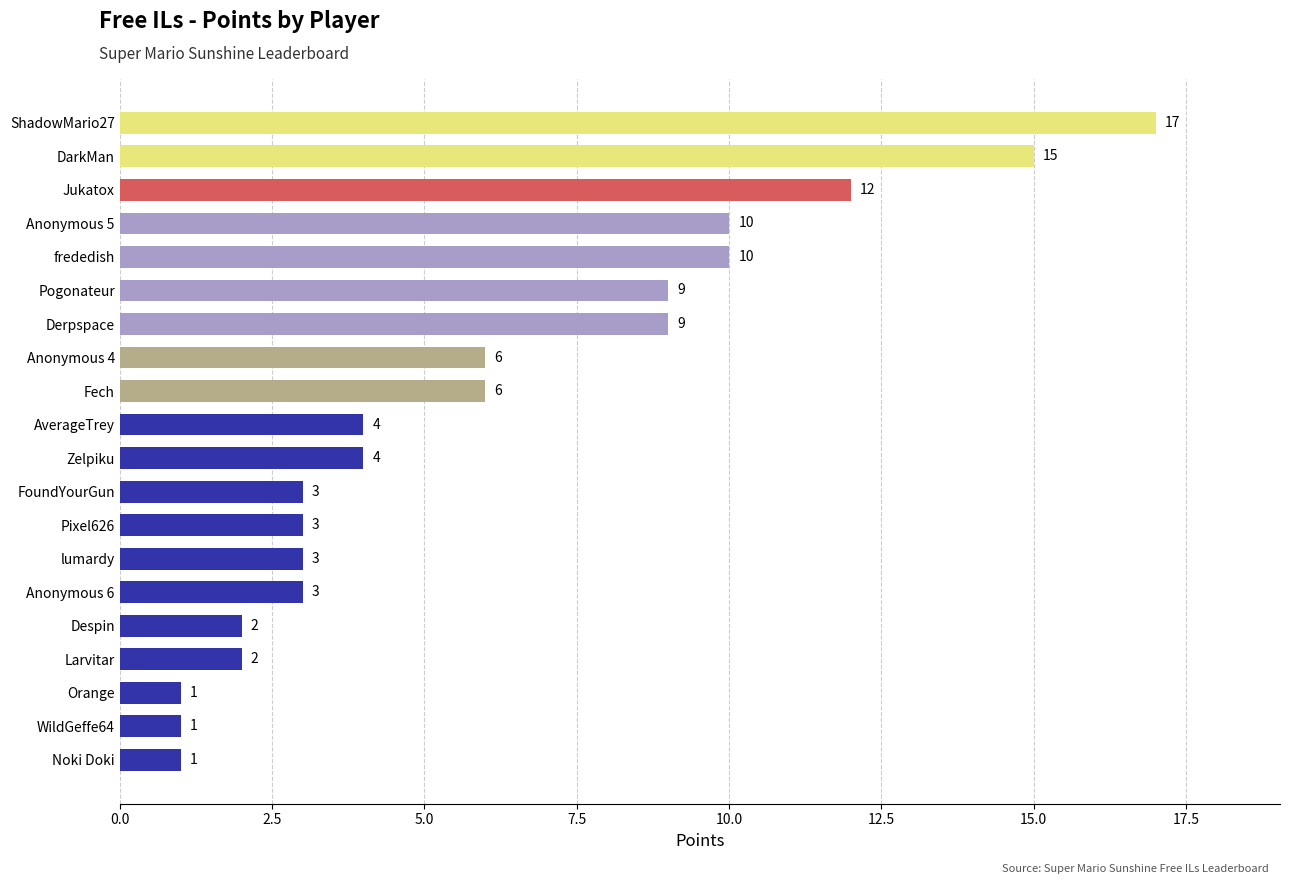

What is the difference between the second highest and second lowest values?

14